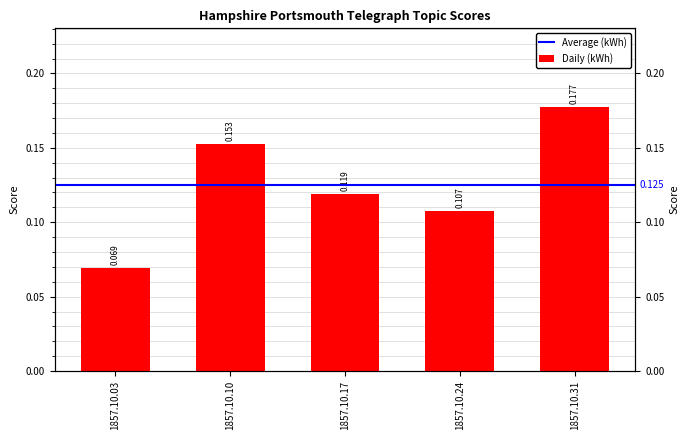

Count the values in the range 0 to 1.

5